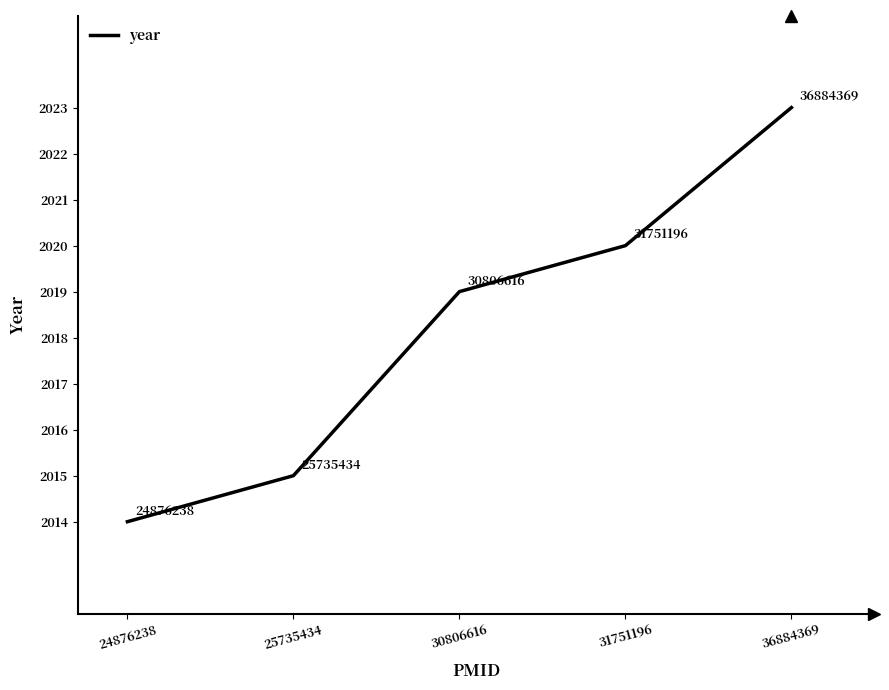

Approximately how many times larger is the value at 25735434 compared to 31751196?

1.0